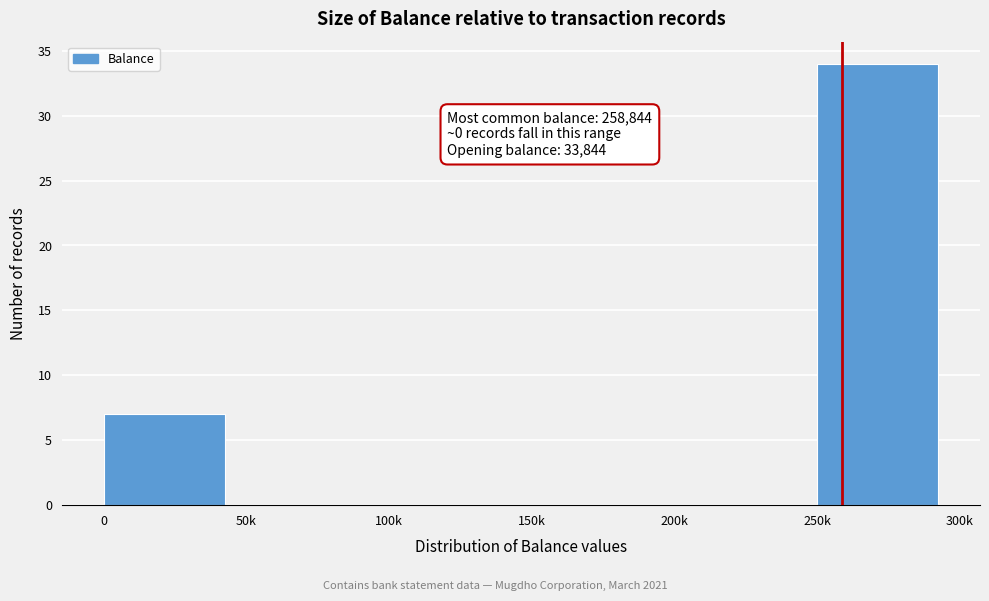

Reading left to right, what are all the values shown in this chart?

0=7	50k=0	100k=0	150k=0	200k=0	250k=34